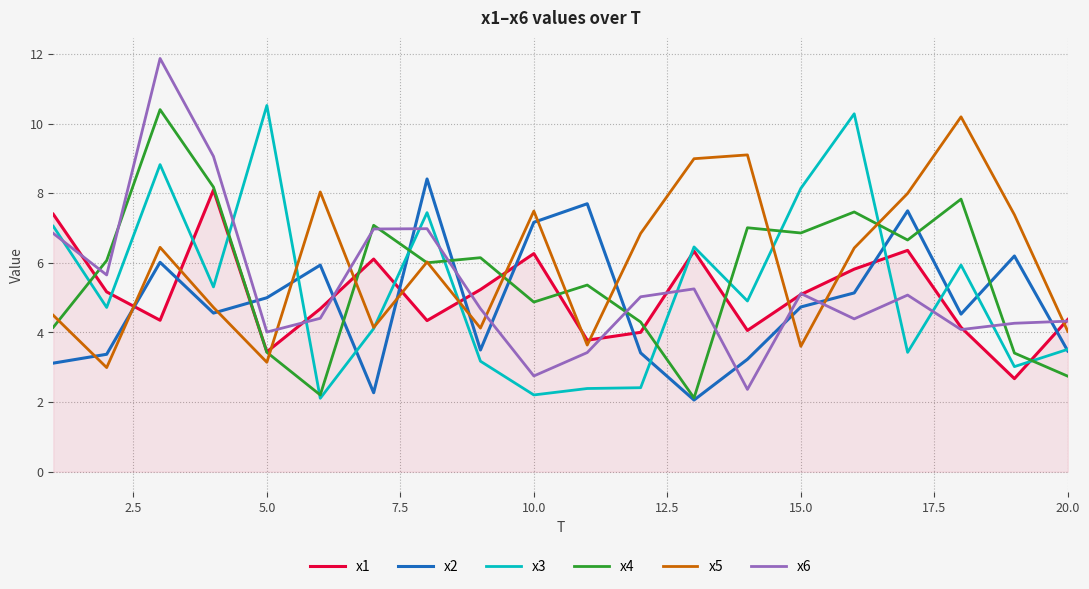

What is the lowest value of the x1 series?

2.7